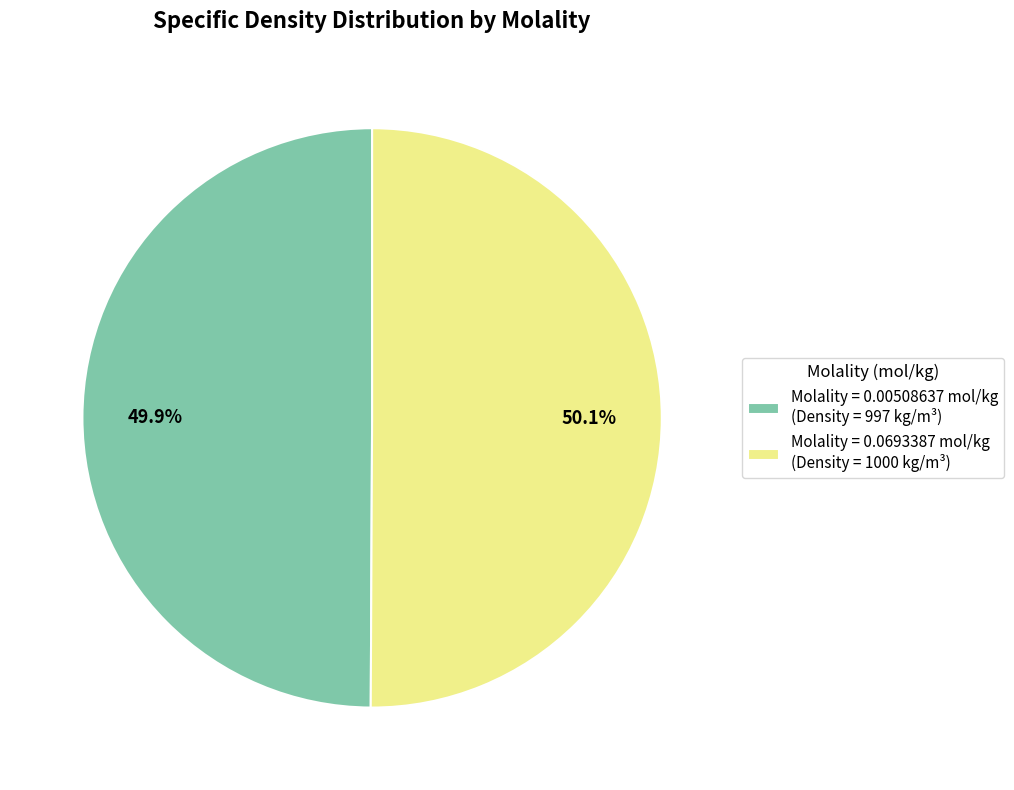

How many segments does this pie chart have?

2